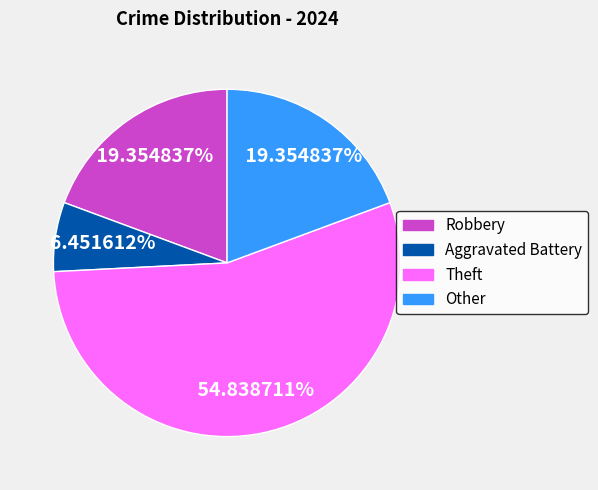

Count the number of slices in the pie.

4